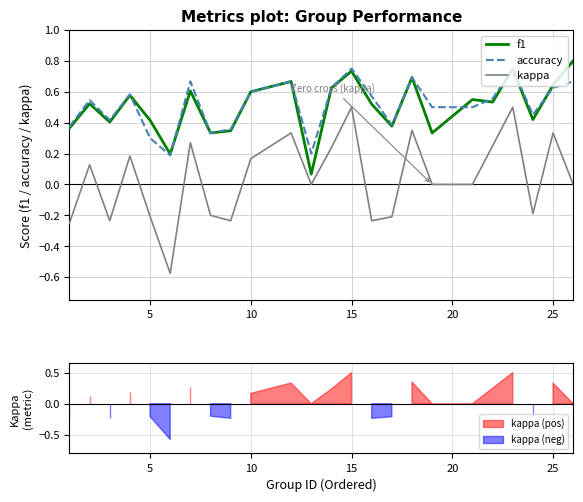

True or false: f1 and kappa intersect in this chart.

False